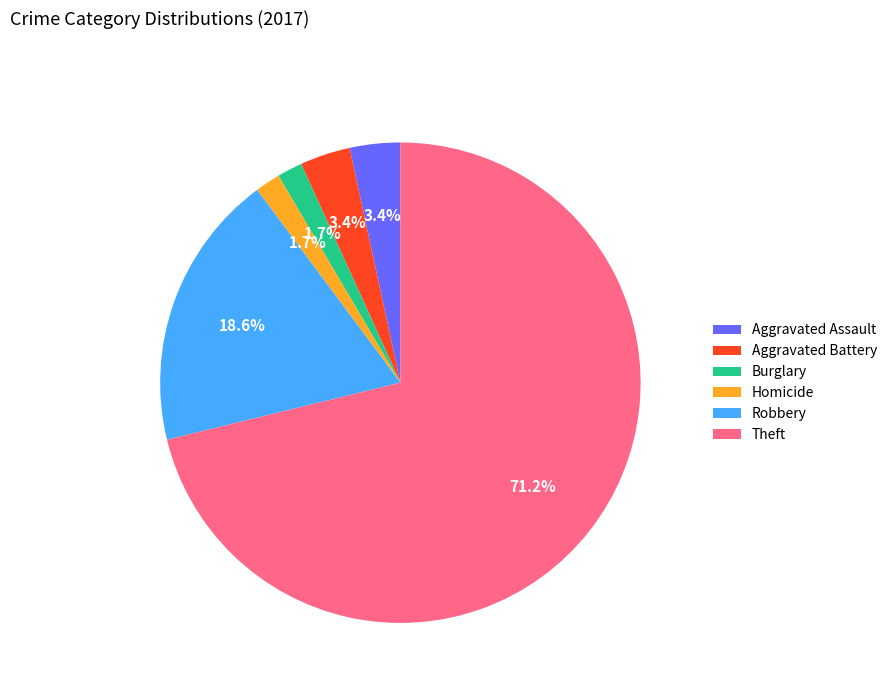

Which slice is the largest?

Theft